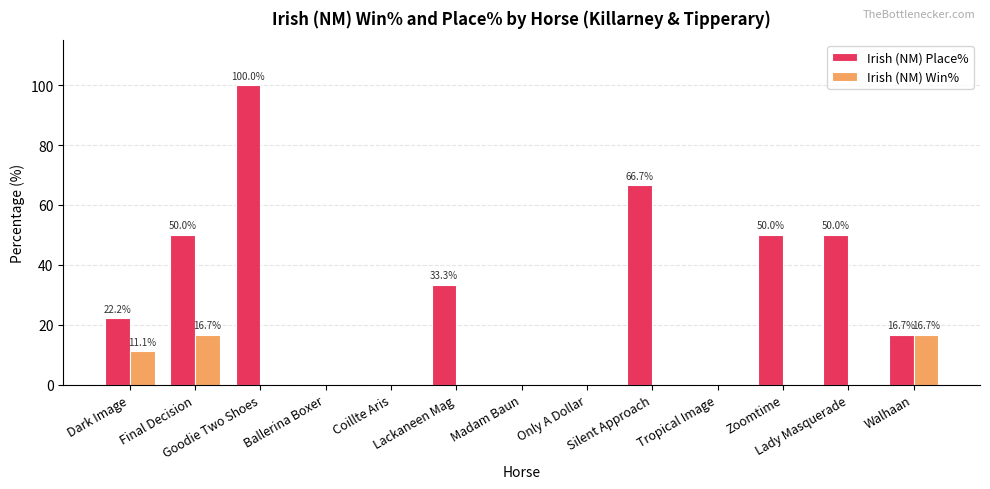

What value does the Irish (NM) Place% series have at Lackaneen Mag?

33.3